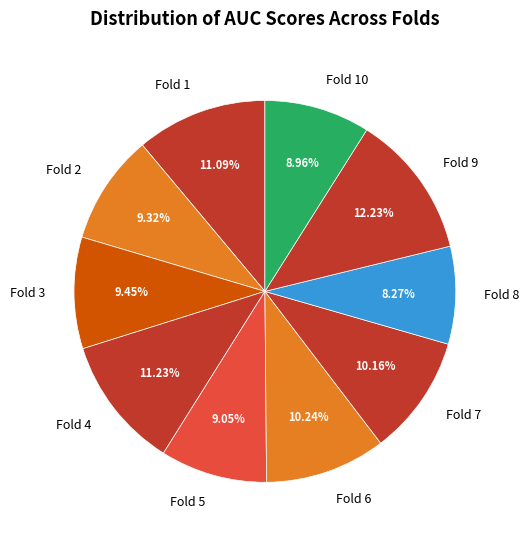

Is it true that Fold 4 is 11% of the pie?

True